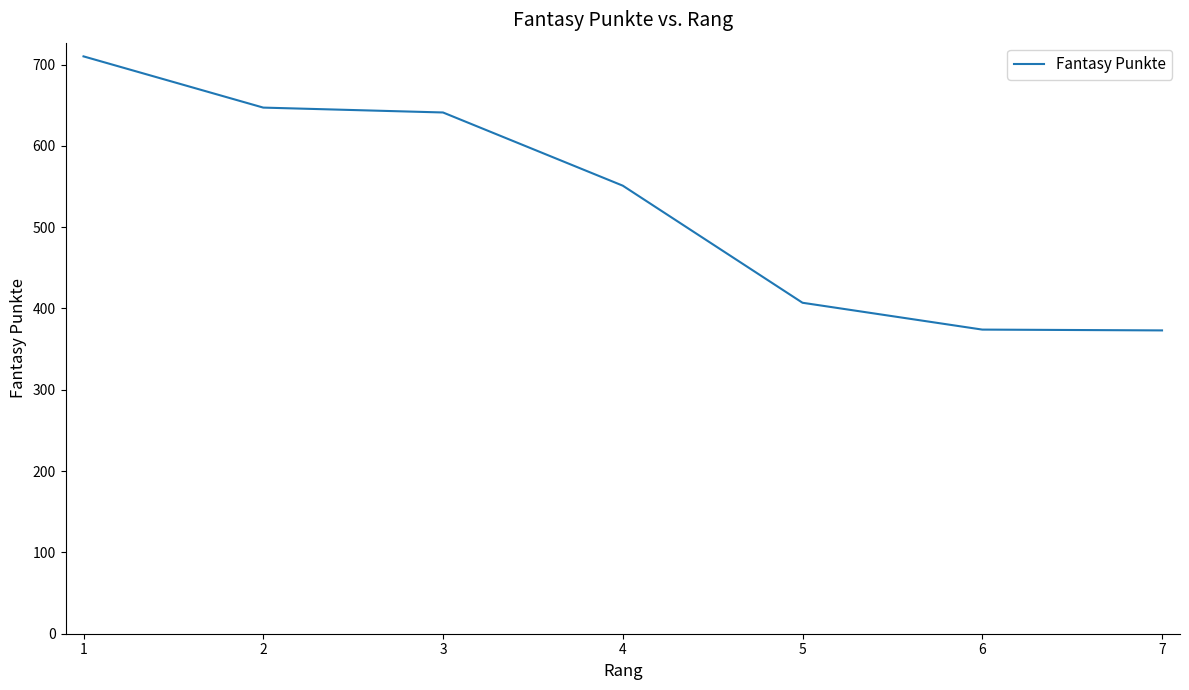

True or false: the data has more than 1 interior local peaks.

False